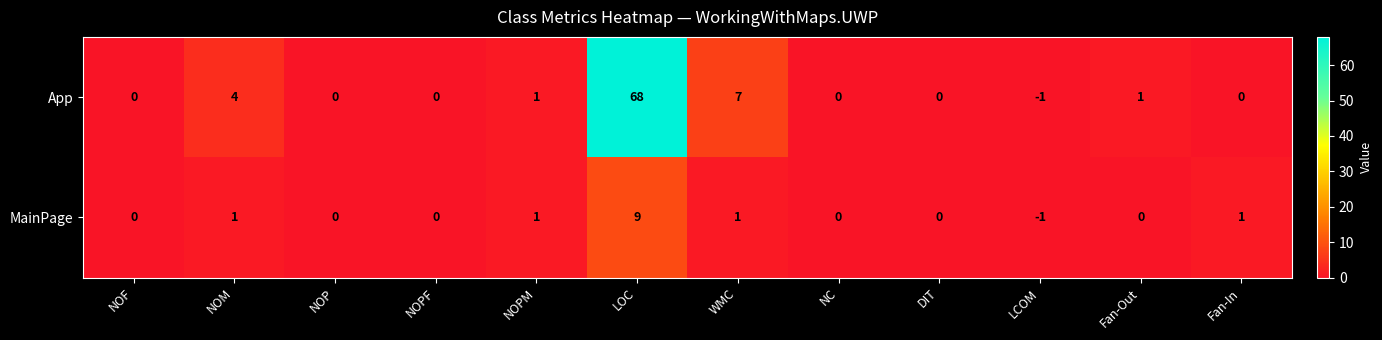

Is it true that MainPage equals -1 at LCOM?

True